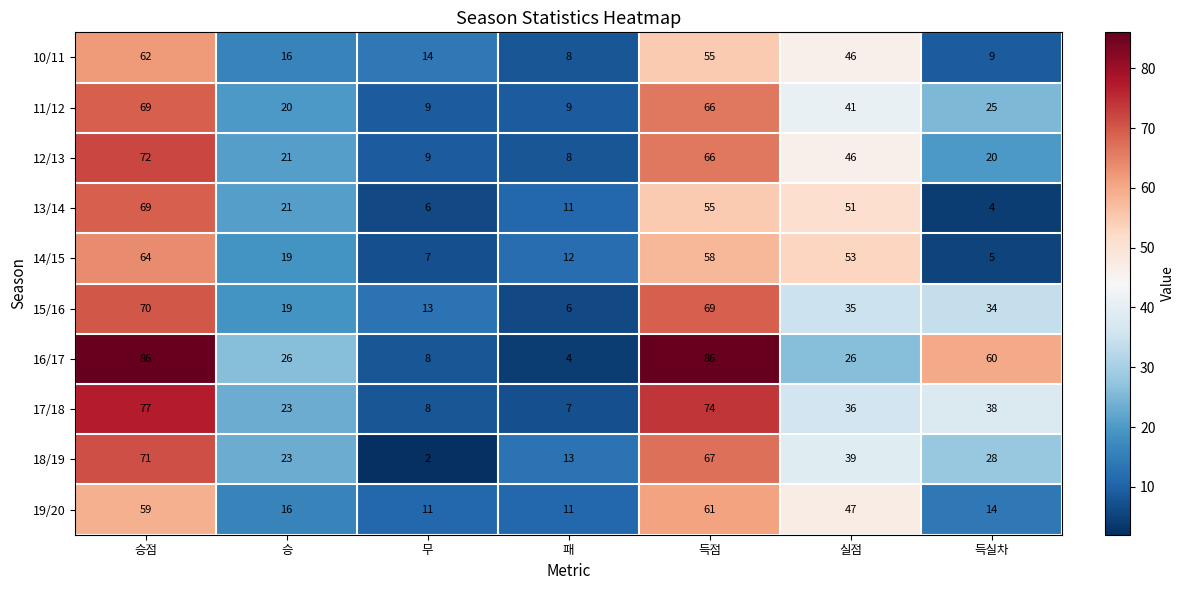

Which series has the largest total across all categories?

16/17